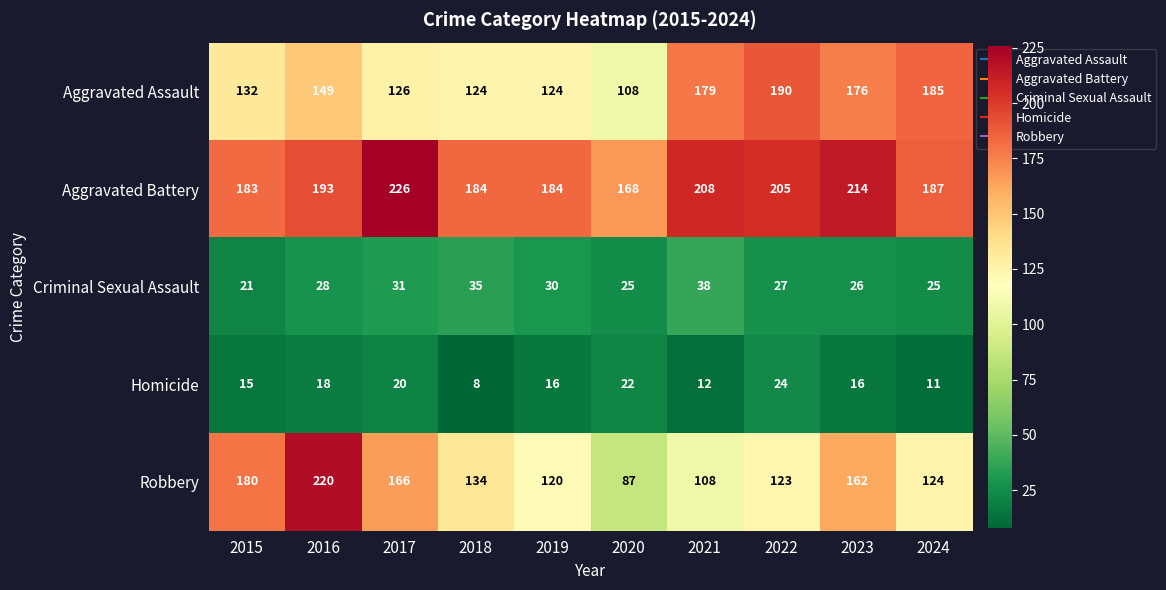

Where does the Homicide series first go above 16?

2016